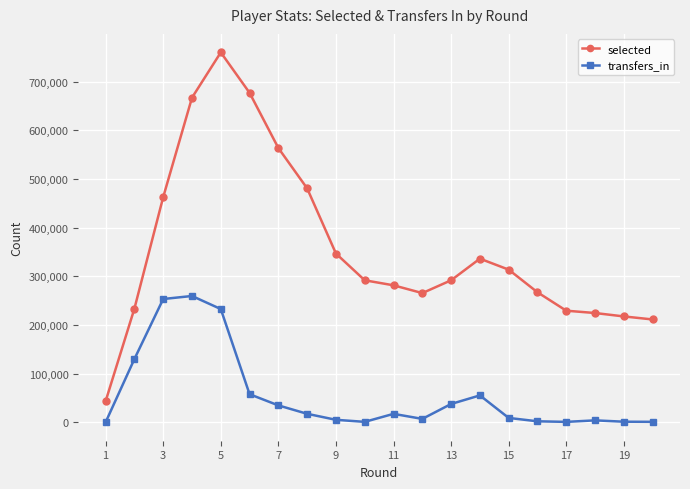

What is the maximum value for selected?

760072